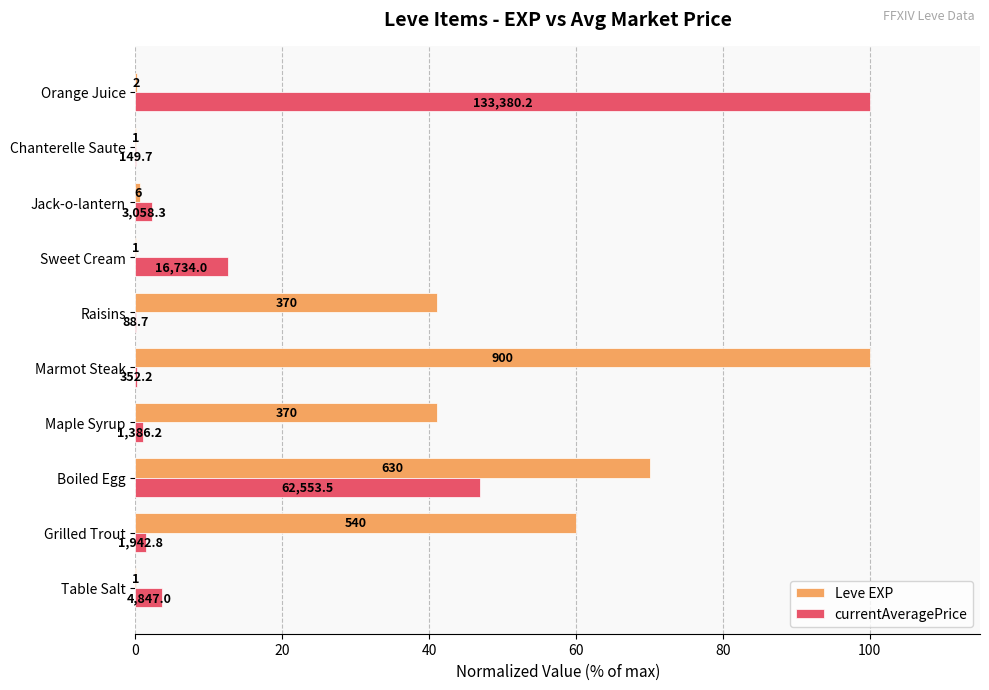

What are all the series names shown in the legend?

Leve EXP, currentAveragePrice